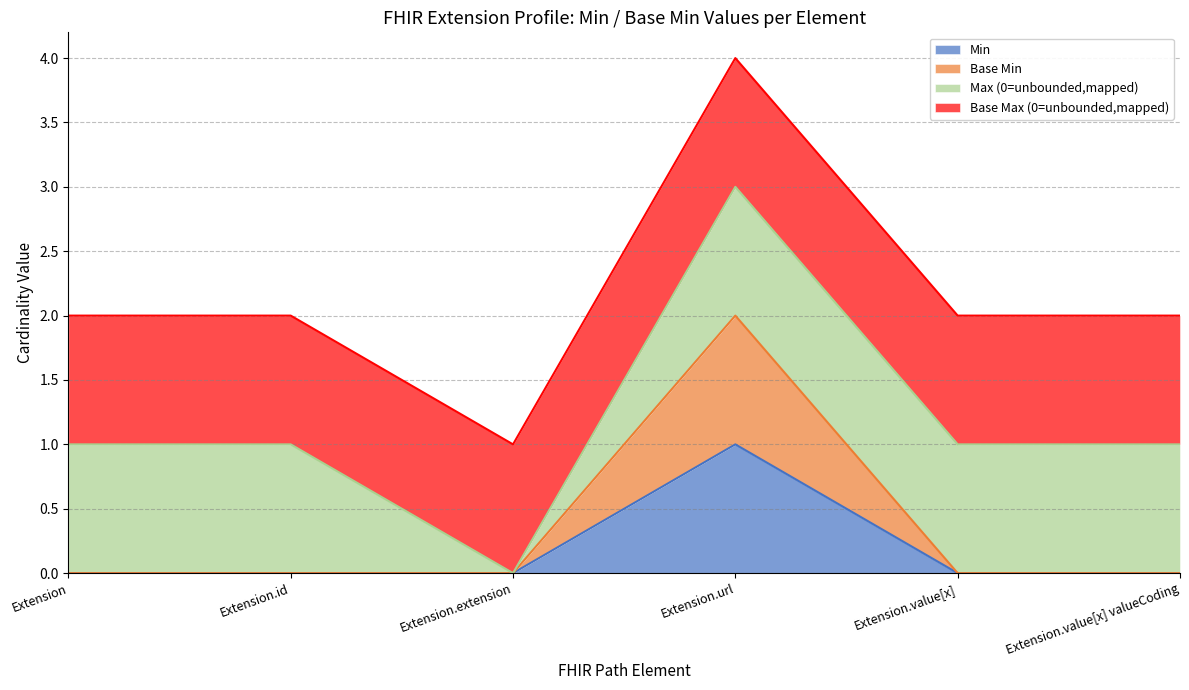

What is the difference between the maximum and minimum values in the Extension Min series?

1